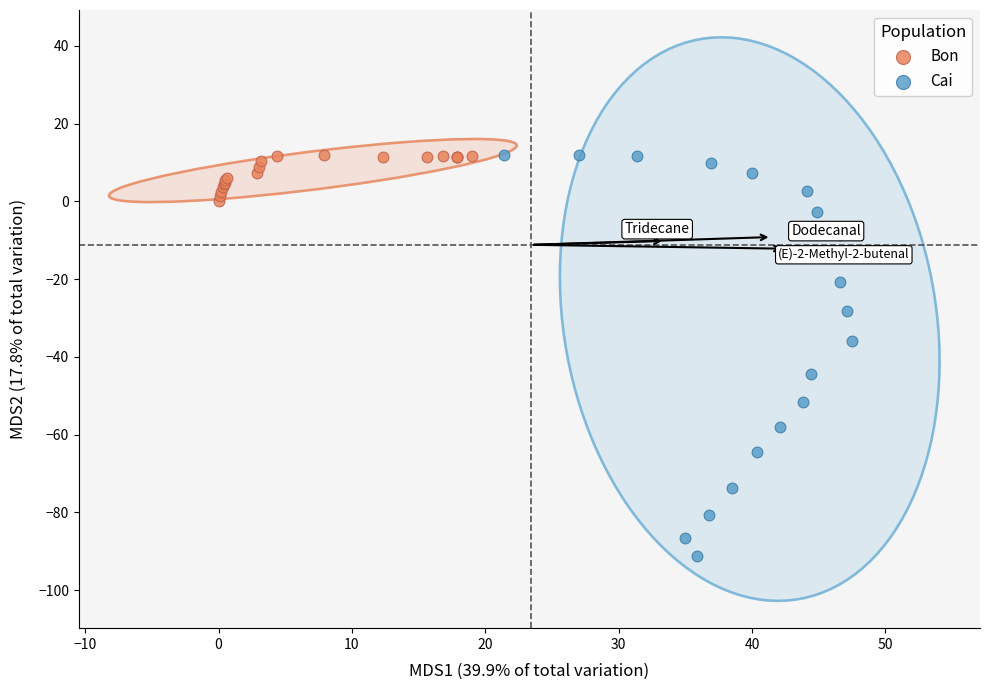

Which series has the largest Y range (max minus min)?

Cai